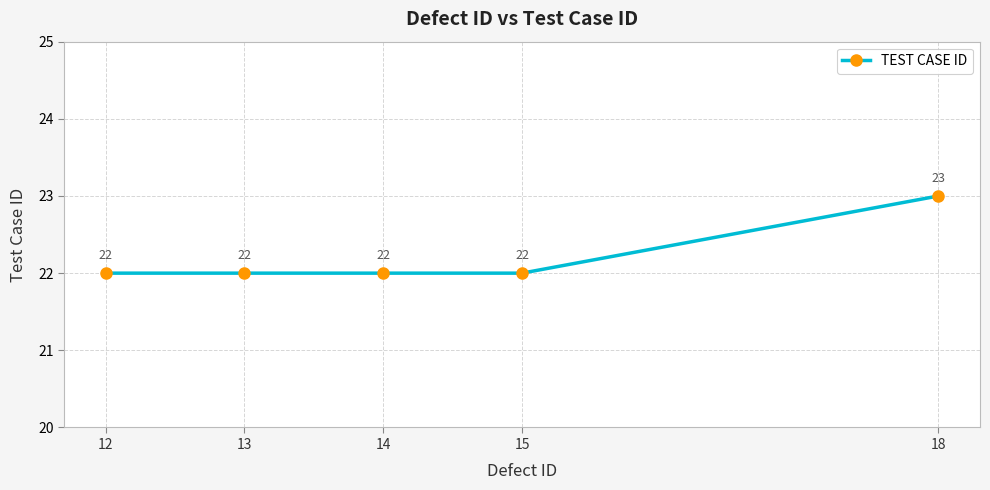

What is the smallest value displayed?

22